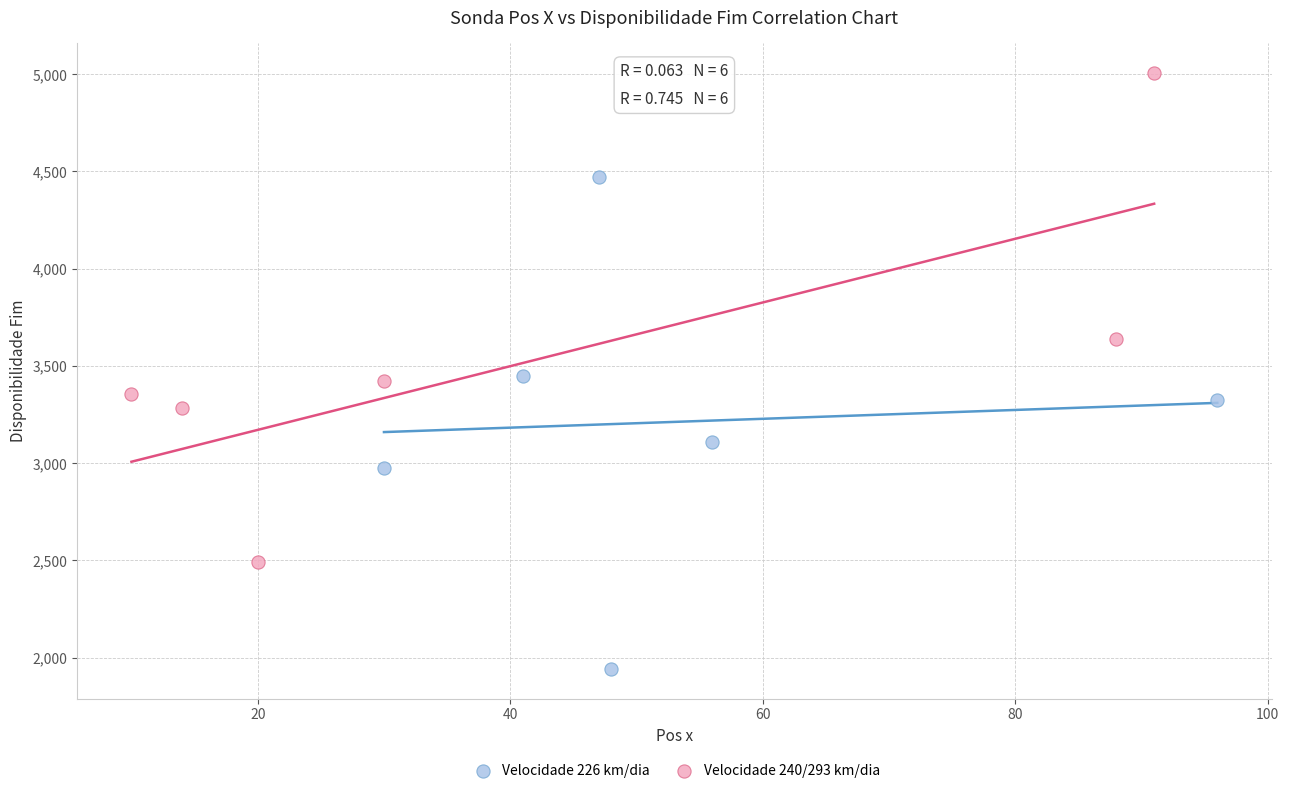

Which series contains the highest Y value?

Velocidade 240/293 km/dia